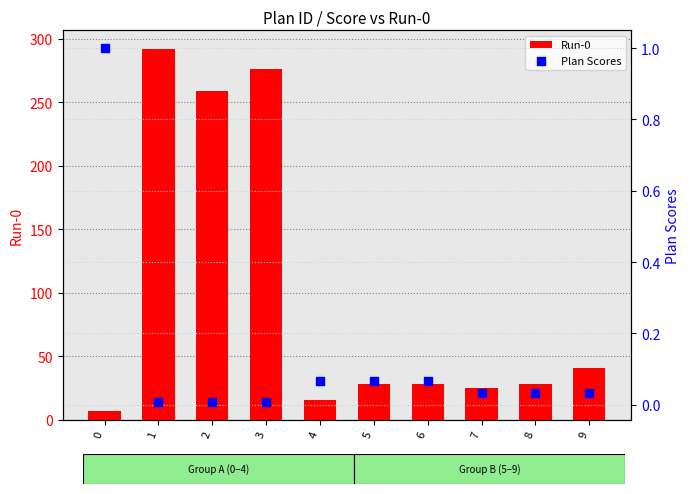

Which series has the widest spread of Y values?

Run-0